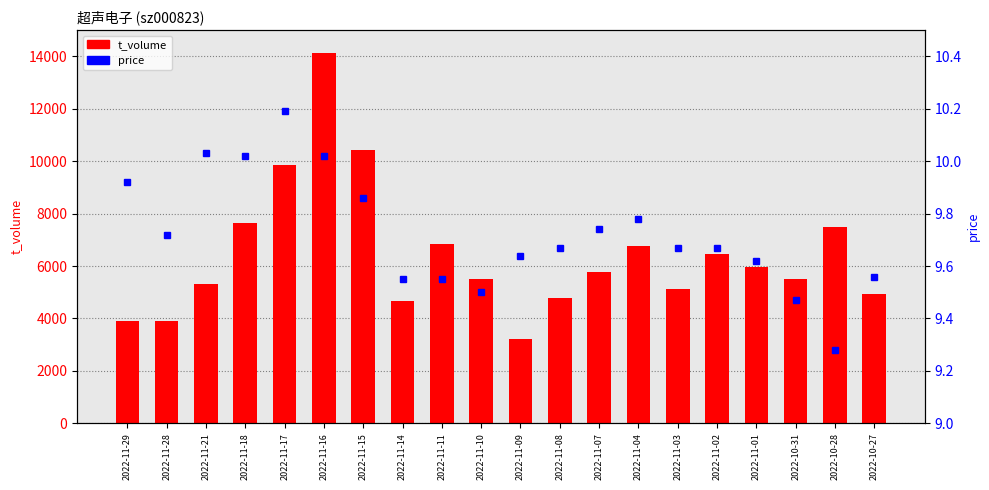

Reading right to left, extract all data points from this chart.

t_volume: 2022-10-27=4936.0	2022-10-28=7481.0	2022-10-31=5524.0	2022-11-01=5980.0	2022-11-02=6440.0	2022-11-03=5105.0	2022-11-04=6766.0	2022-11-07=5763.0	2022-11-08=4789.0	2022-11-09=3202.0	2022-11-10=5495.0	2022-11-11=6831.0	2022-11-14=4684.0	2022-11-15=10420.0	2022-11-16=14110.0	2022-11-17=9871.0	2022-11-18=7637.0	2022-11-21=5311.0	2022-11-28=3906.0	2022-11-29=3903.0
price: 2022-10-27=9.6	2022-10-28=9.3	2022-10-31=9.5	2022-11-01=9.6	2022-11-02=9.7	2022-11-03=9.7	2022-11-04=9.8	2022-11-07=9.7	2022-11-08=9.7	2022-11-09=9.6	2022-11-10=9.5	2022-11-11=9.6	2022-11-14=9.6	2022-11-15=9.9	2022-11-16=10.0	2022-11-17=10.2	2022-11-18=10.0	2022-11-21=10.0	2022-11-28=9.7	2022-11-29=9.9